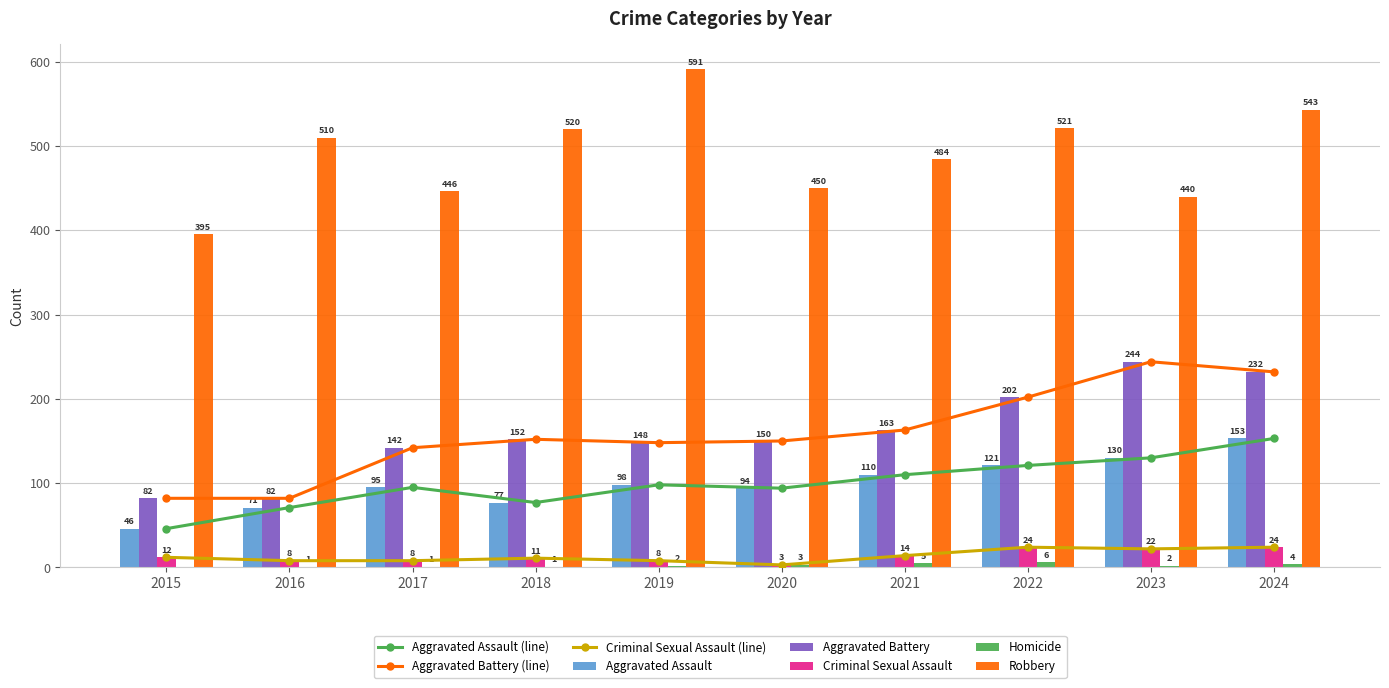

How many bars are there in total?

50